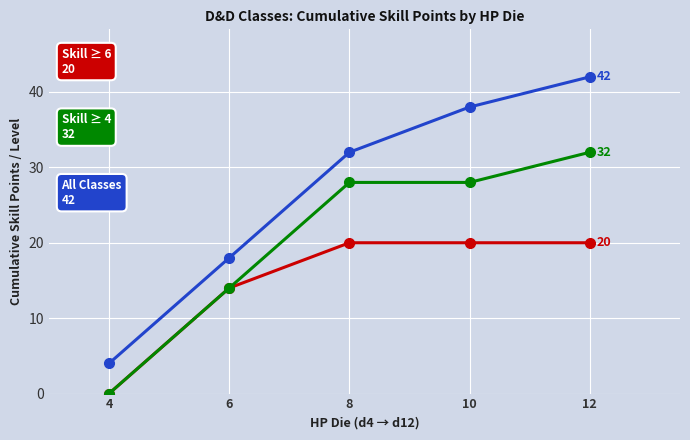

At which category is the sum across all series the highest?

12